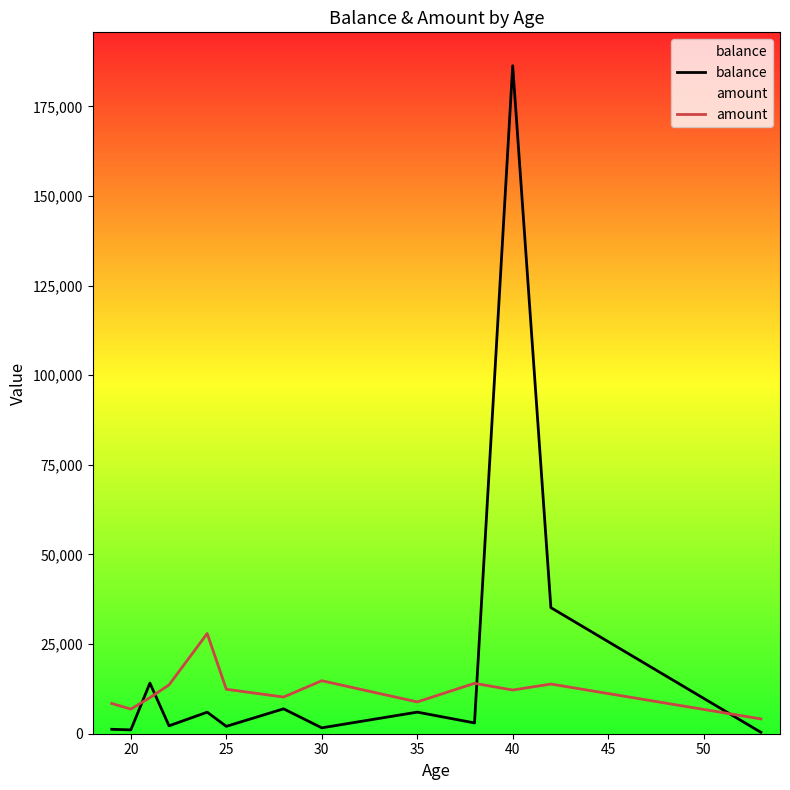

What is the sum of all amount values?

157455.0